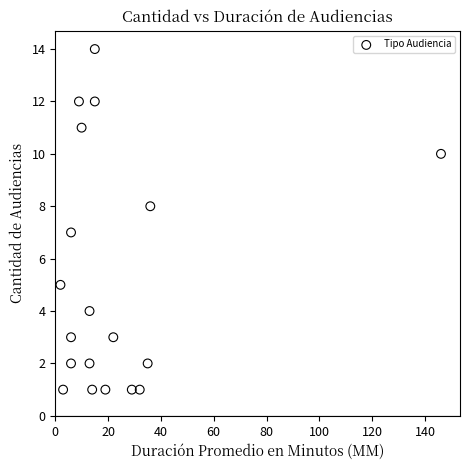

What is the range of X values (max minus min)?

144